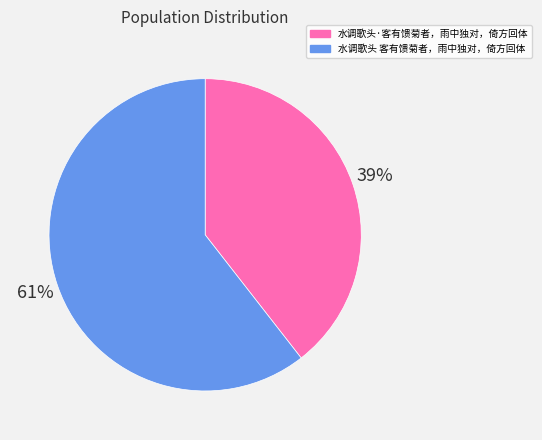

Between 水调歌头 客有馈菊者，雨中独对，倚方回体 and 水调歌头·客有馈菊者，雨中独对，倚方回体, which is larger?

水调歌头 客有馈菊者，雨中独对，倚方回体